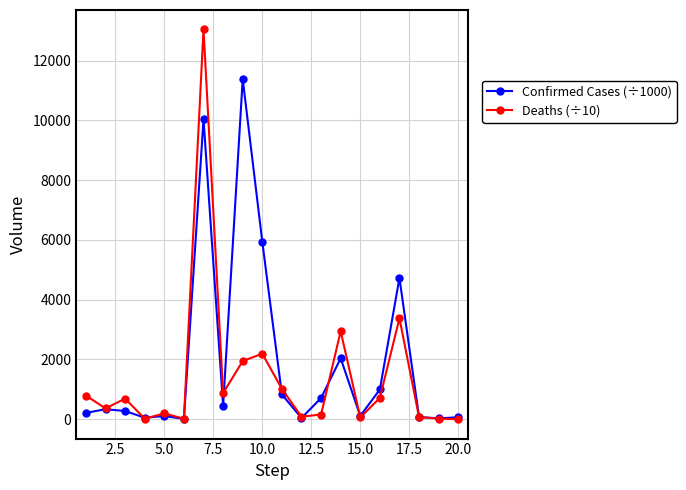

How many lines are shown in the chart?

2